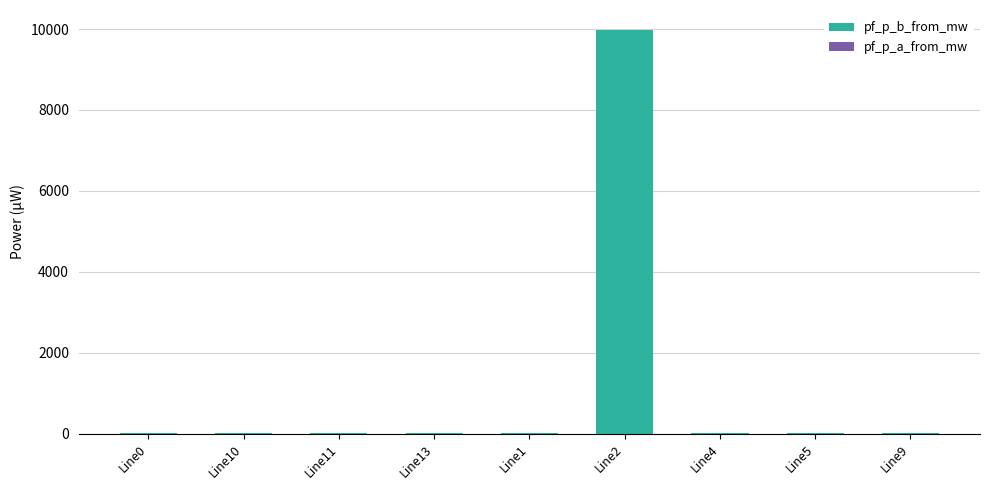

At which category is the sum across all series the highest?

Line2